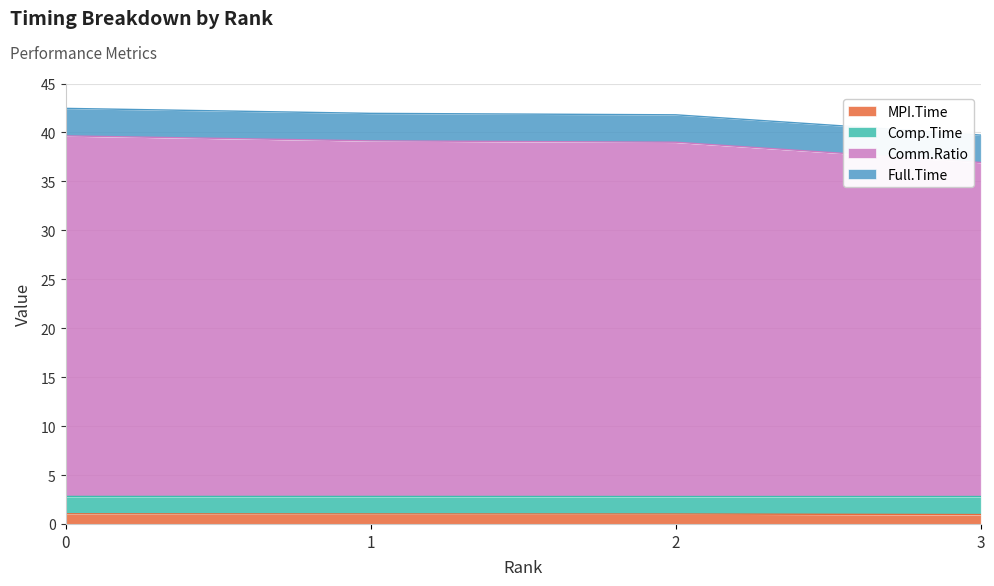

What is the maximum value shown in the chart?

42.5